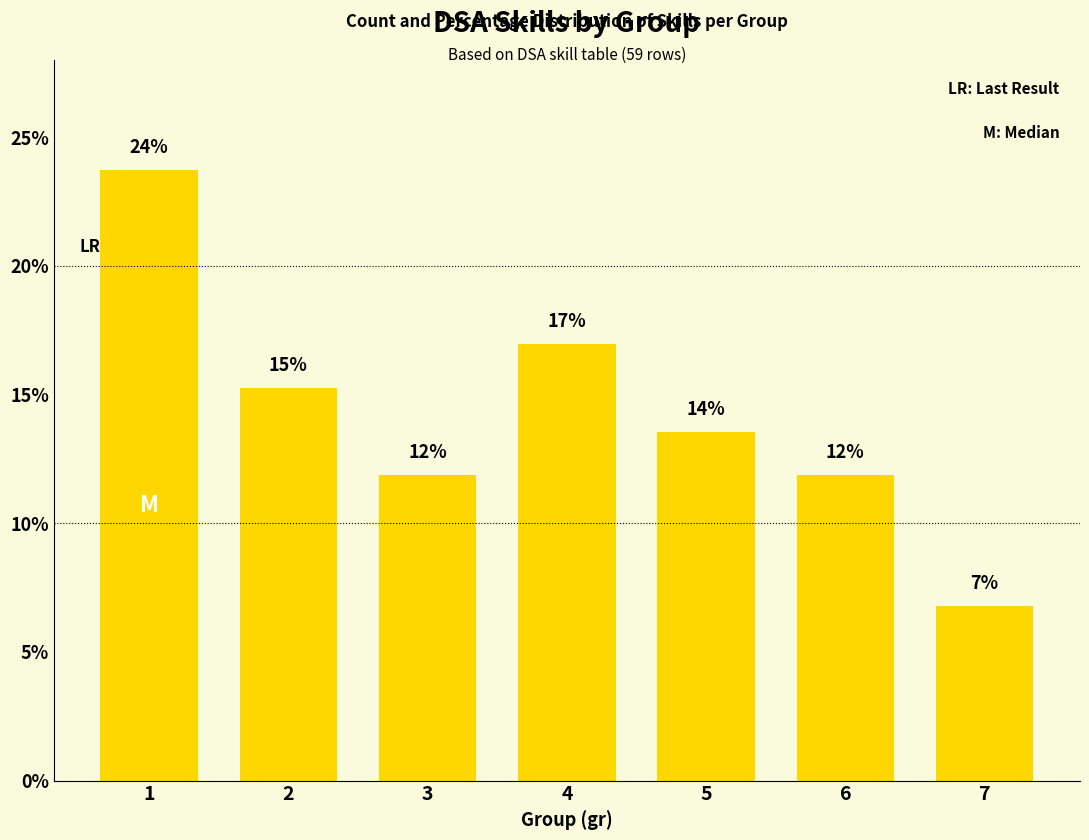

How many bars are there in total?

7